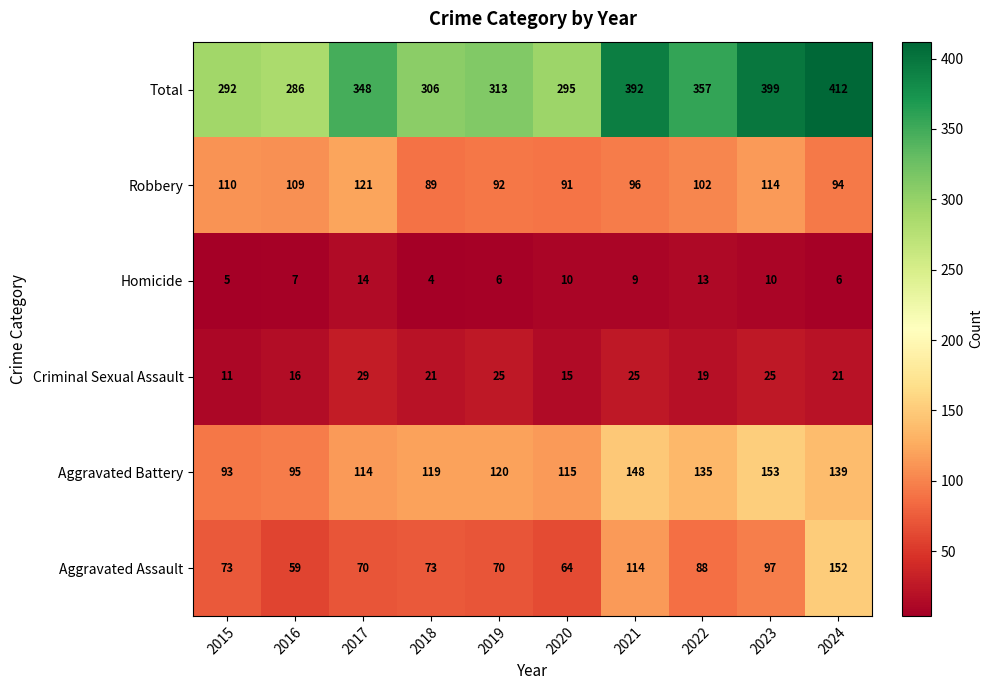

What is the approximate value of Robbery at 2016, to the nearest 10?

110